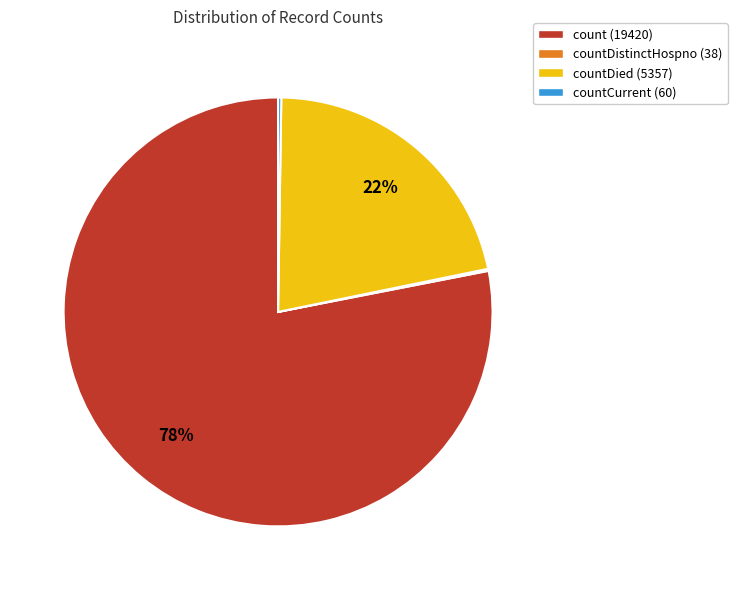

Is it true that count (19420) is 78% of the pie?

True